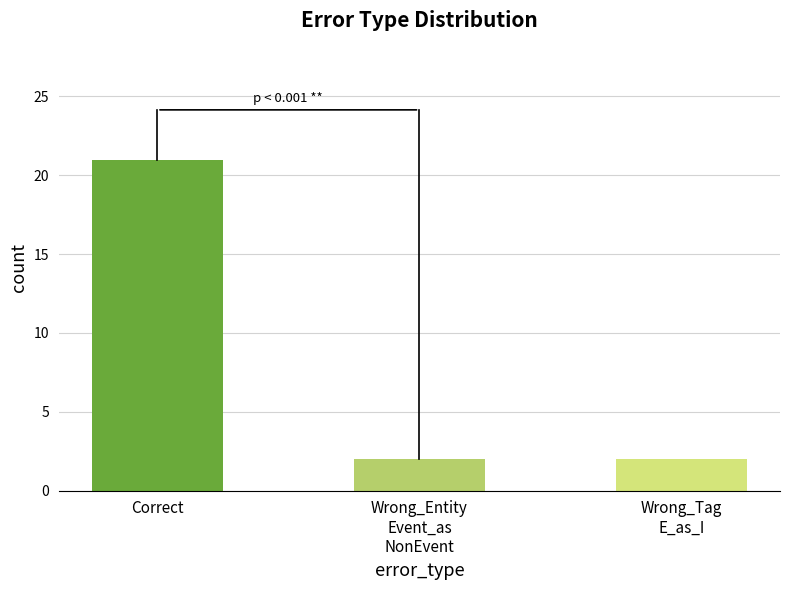

Which category has the highest value across all series?

Correct